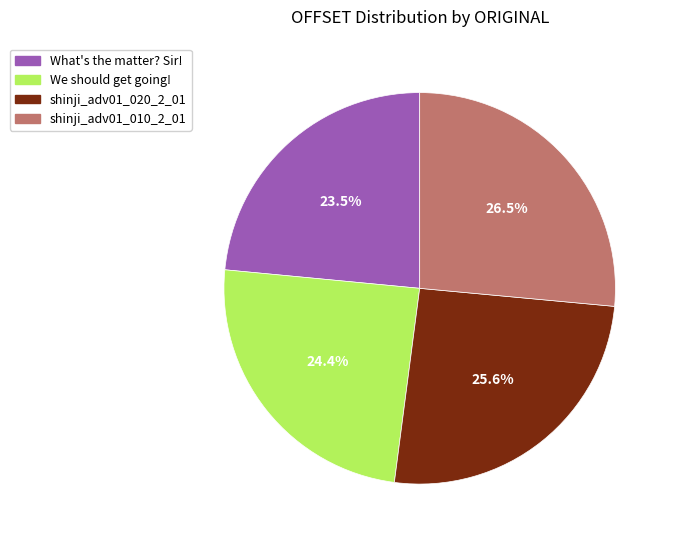

Is there a majority slice in this chart?

No